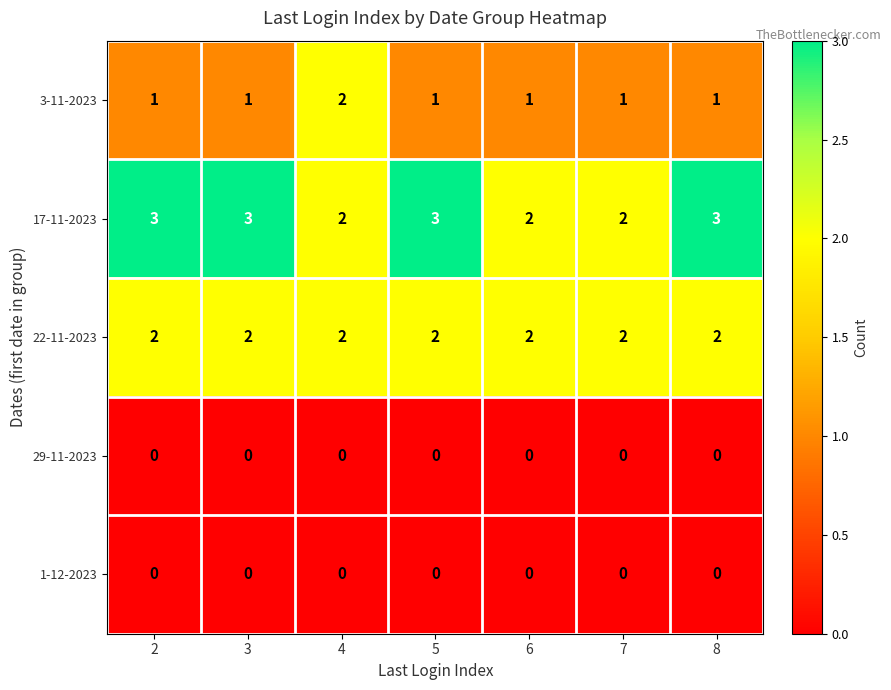

Between 2 and 7, which series saw the biggest shift?

17-11-2023